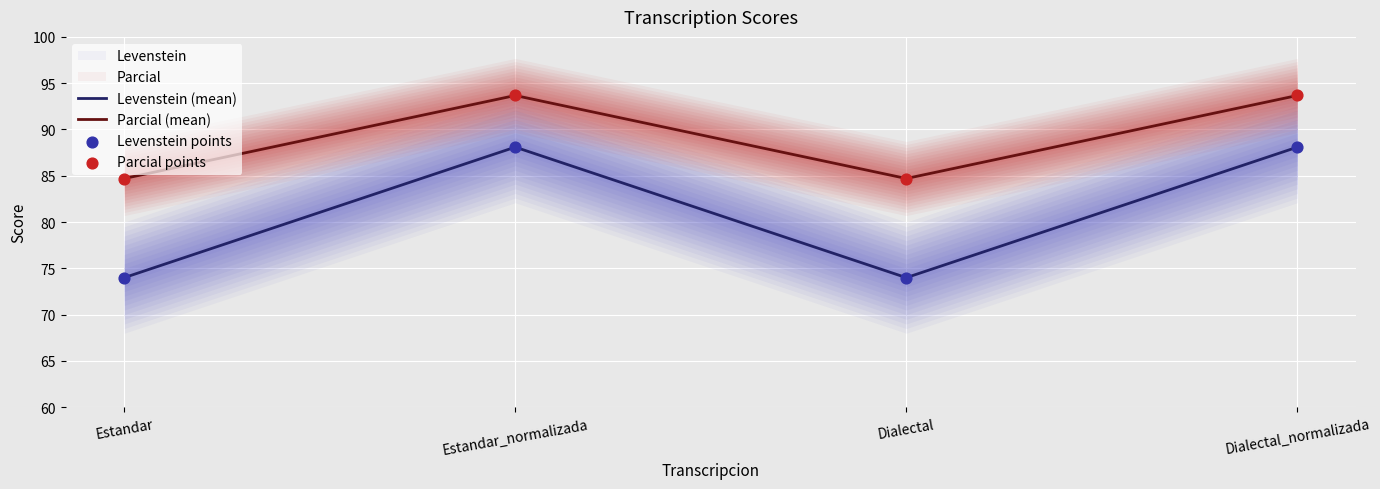

Which series has the widest spread of Y values?

Levenstein (mean)